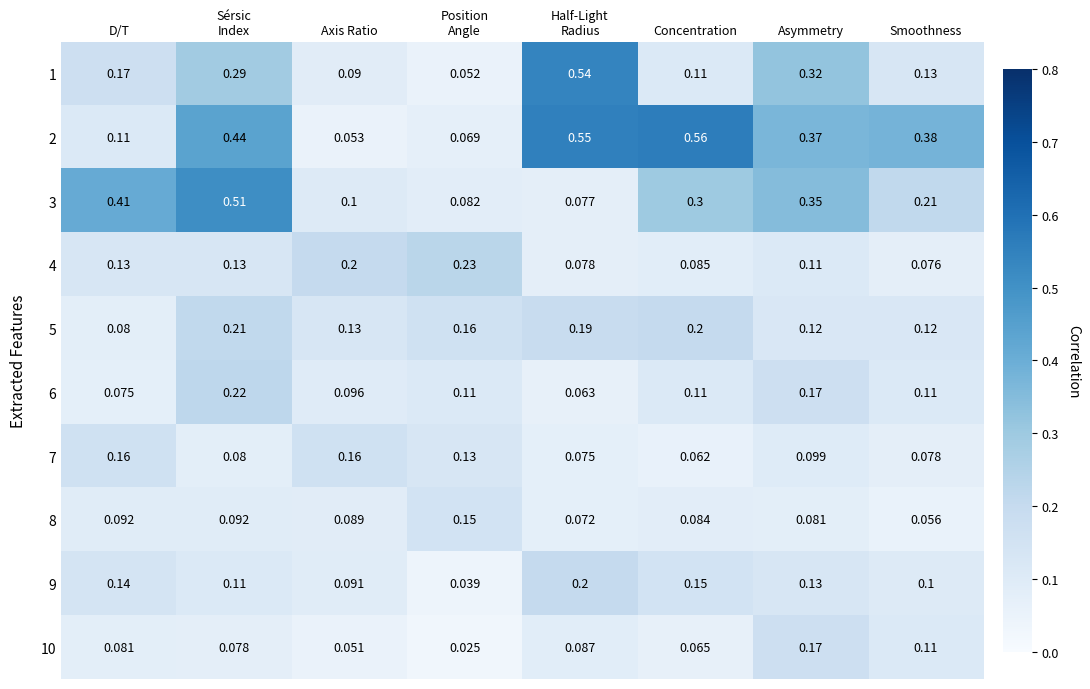

Which label corresponds to the largest value in the chart?

Concentration